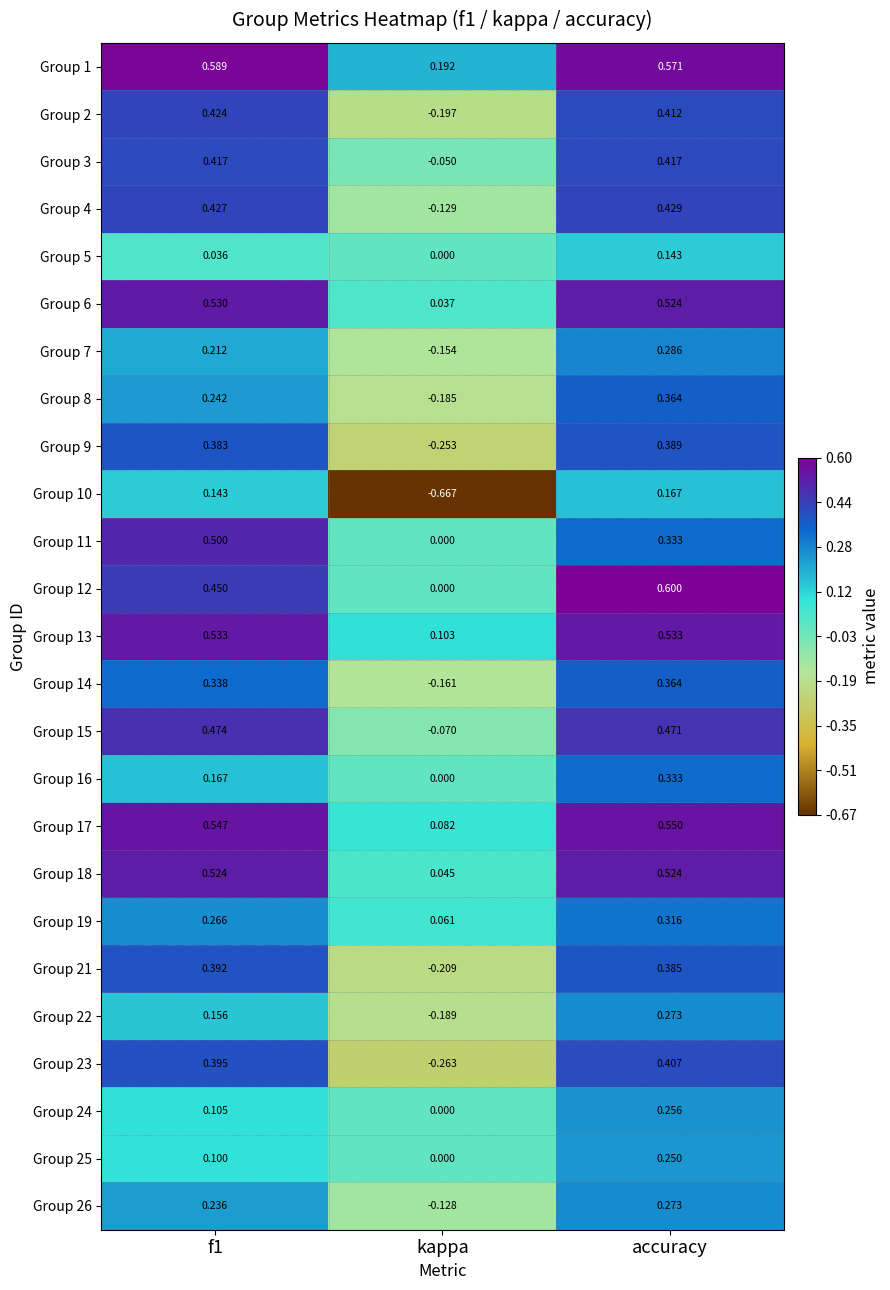

Which category has the highest value across all series?

accuracy